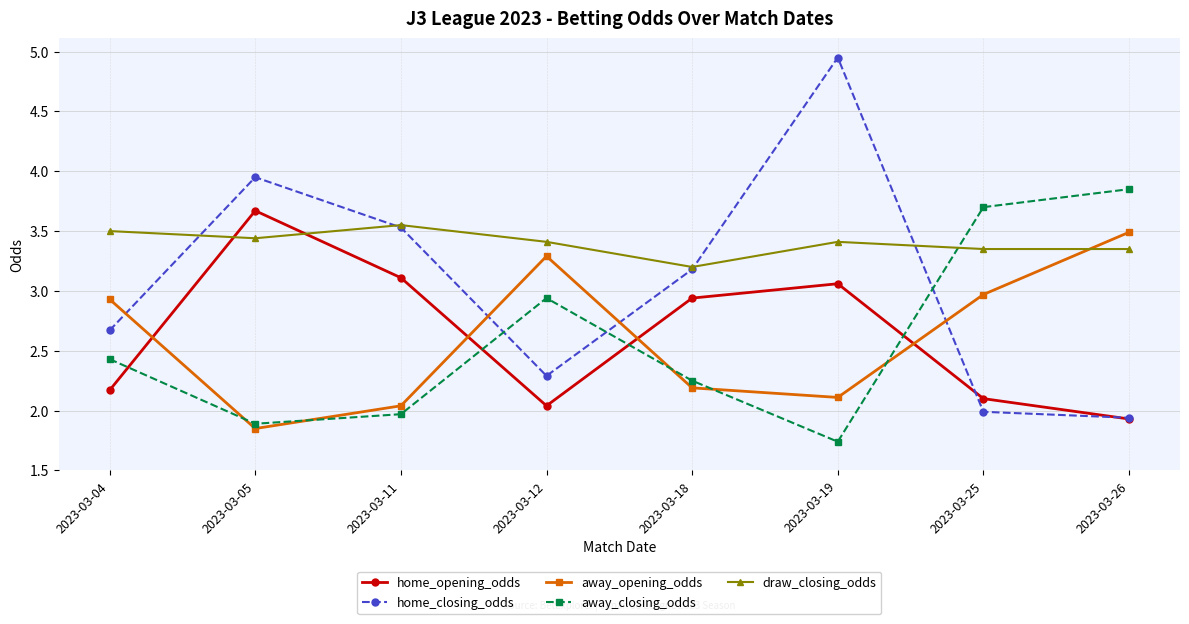

How many interior local valleys does the home_opening_odds series have?

1